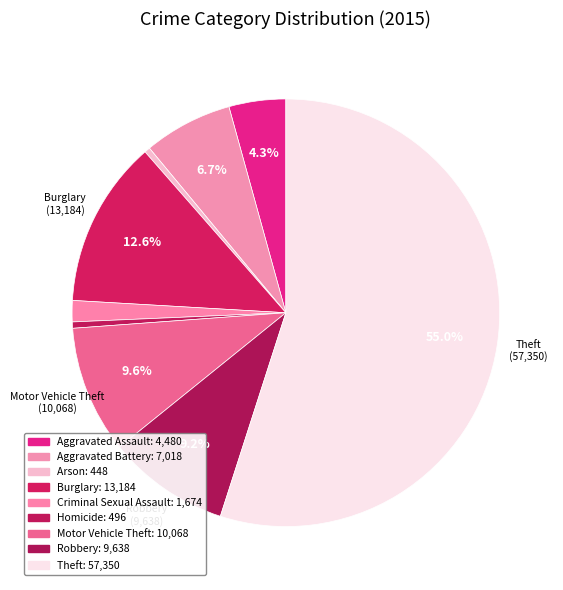

To the nearest percent, what is the difference between the Aggravated Battery and Criminal Sexual Assault slice percentages?

5%